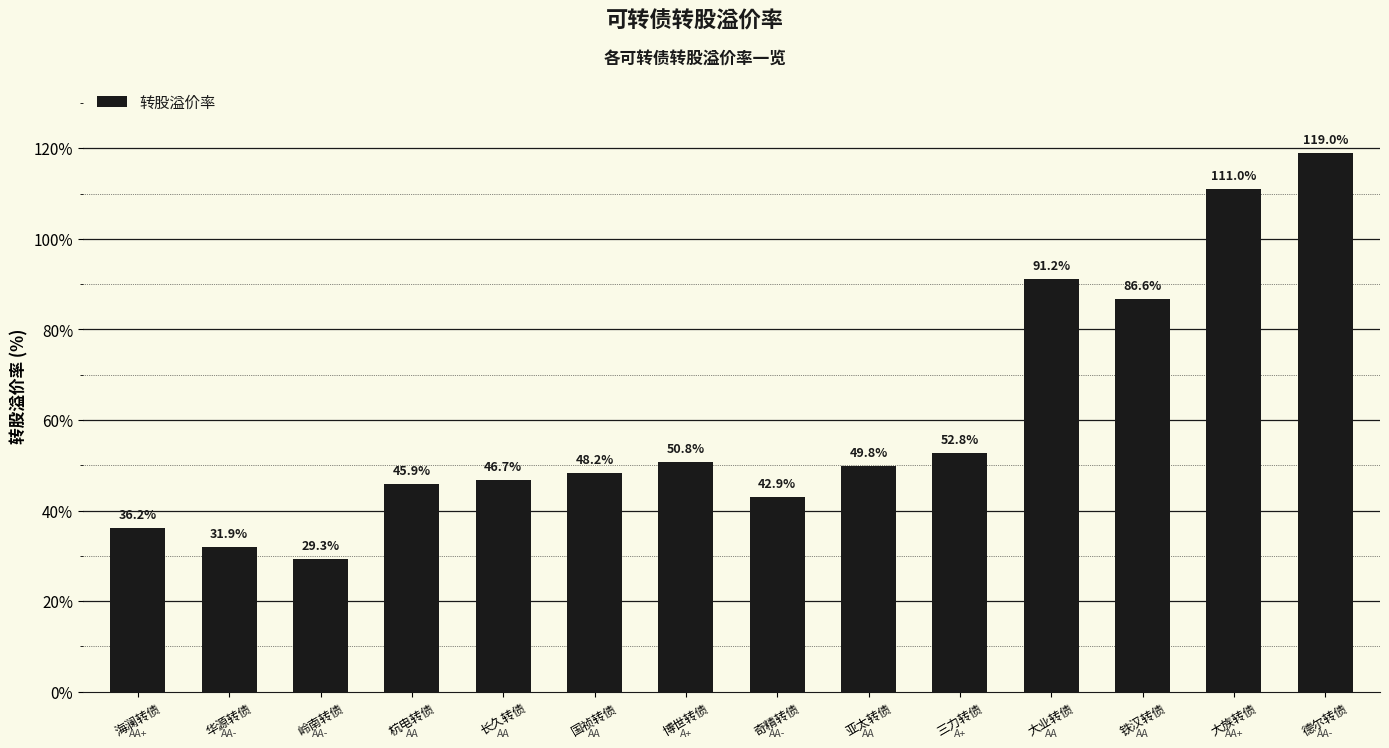

Rank the categories by value from lowest to highest.

岭南转债, 华源转债, 海澜转债, 奇精转债, 杭电转债, 长久转债, 国祯转债, 亚太转债, 博世转债, 三力转债, 铁汉转债, 大业转债, 大族转债, 德尔转债